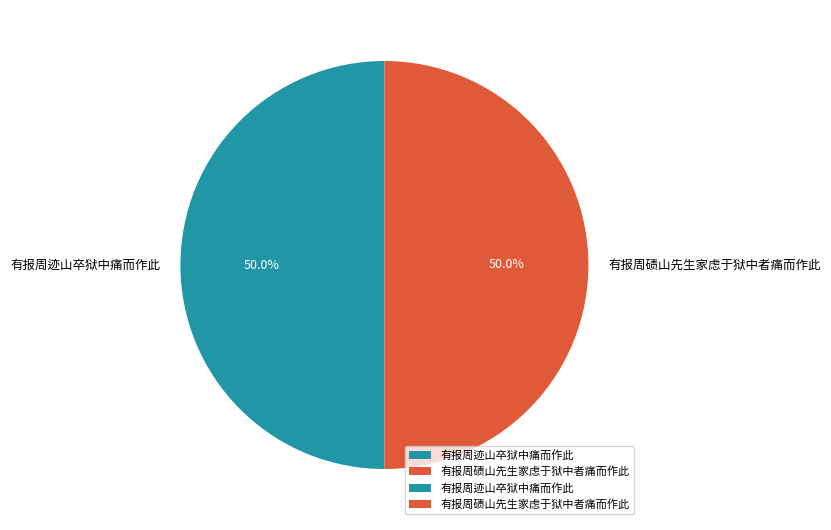

What percentage is NOT represented by 有报周迹山卒狱中痛而作此?

50.0%